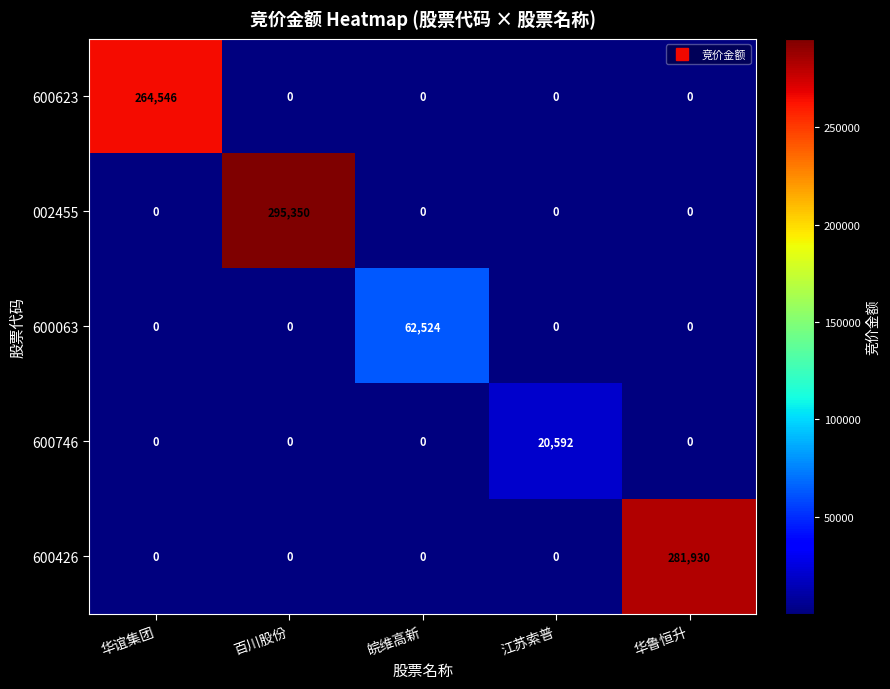

Which series changed the most between 皖维高新 and 江苏索普?

600063